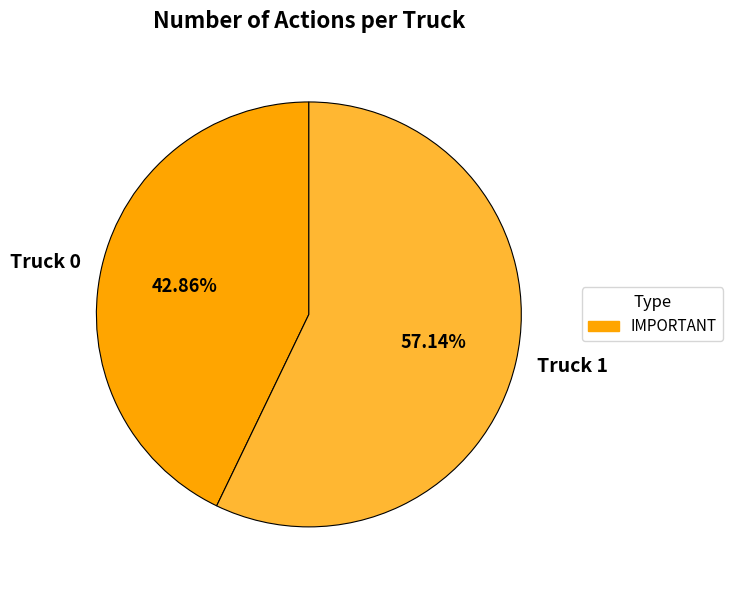

Is there a majority slice in this chart?

Yes